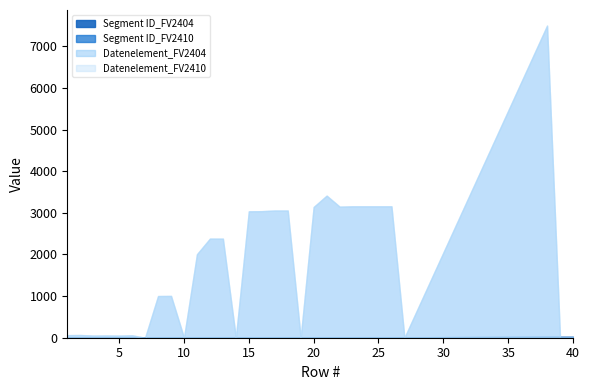

Is it true that Datenelement_FV2404 equals 7495 at 38?

True